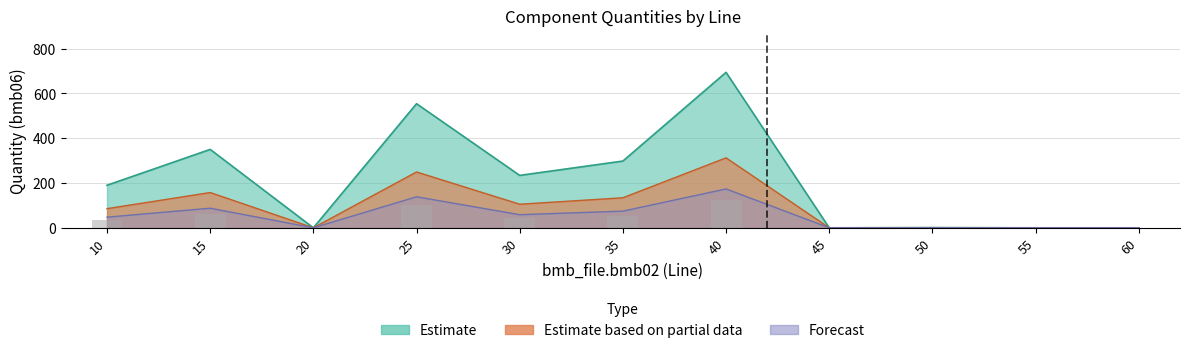

List the labels in order of value, smallest first.

20, 45, 55, 60, 50, 10, 30, 35, 15, 25, 40